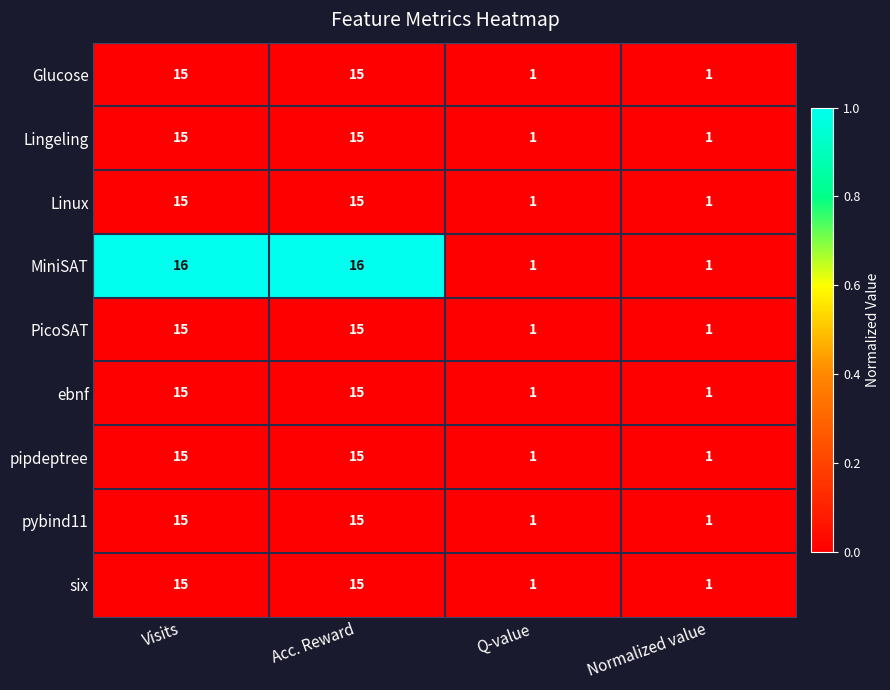

Which series has the largest total across all categories?

MiniSAT